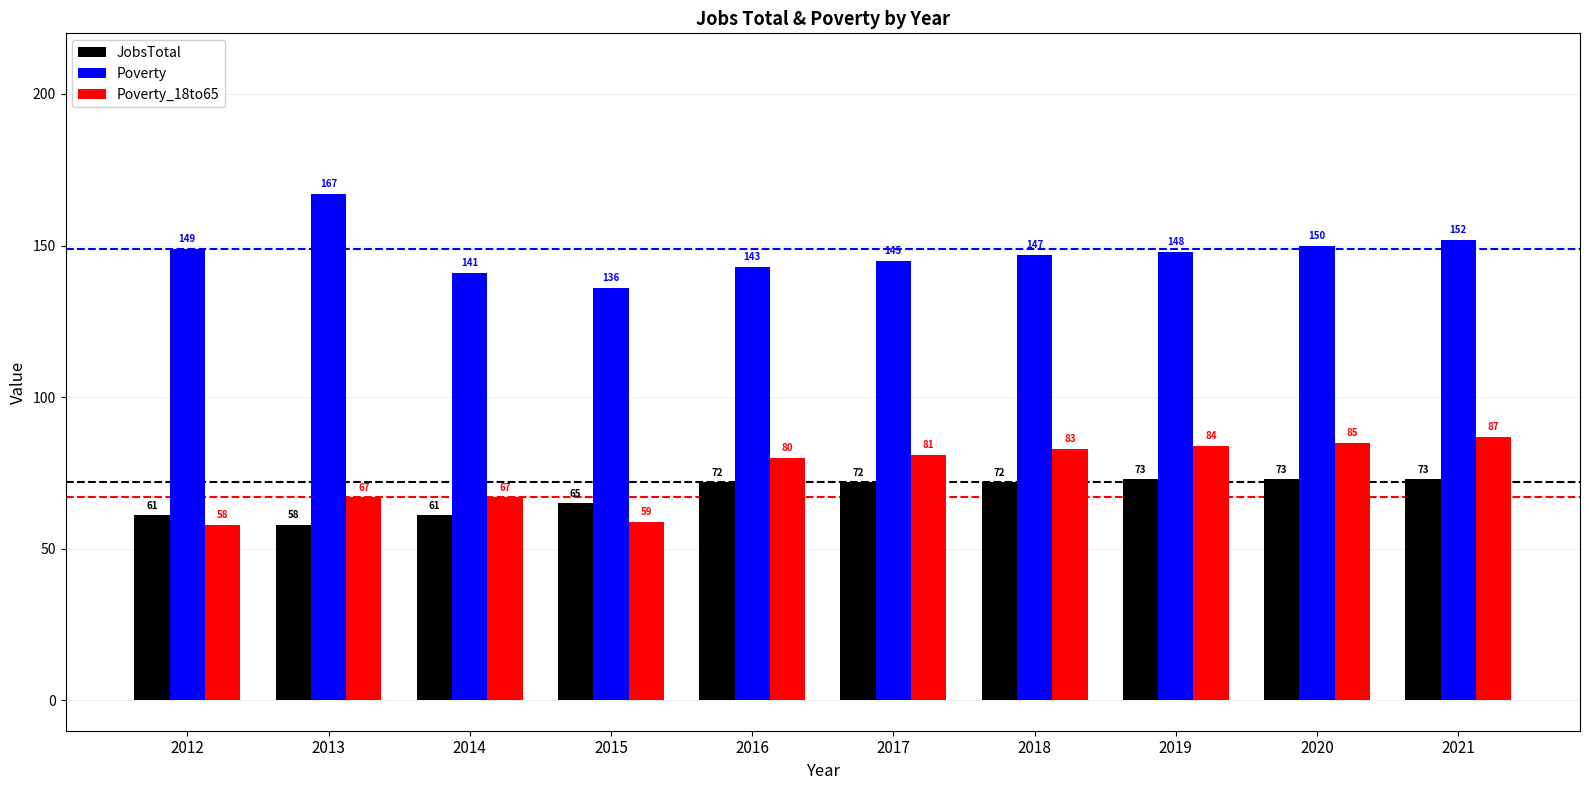

What is the value of the Poverty_18to65 bar at the 4th from the left?

59